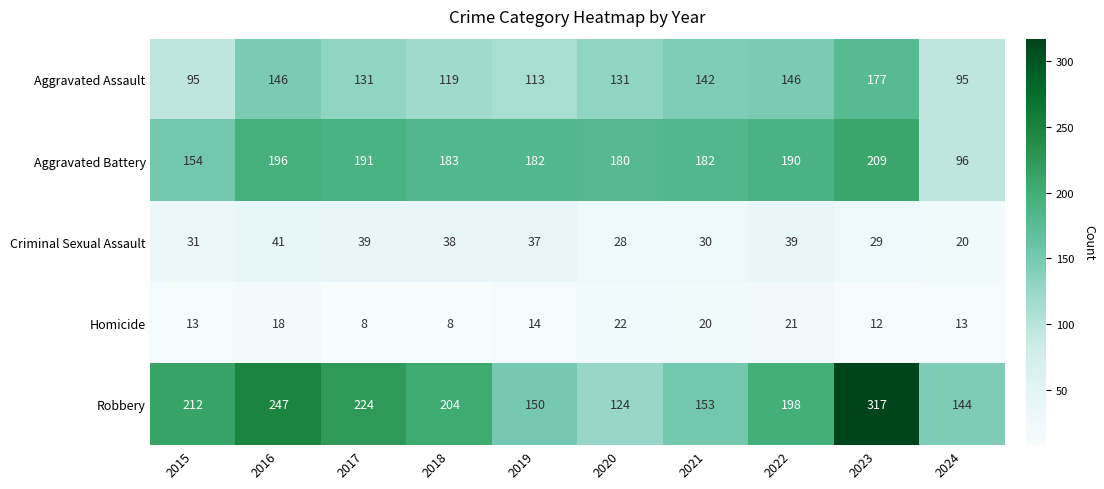

What is the spread (max minus min) of values at 2022?

177